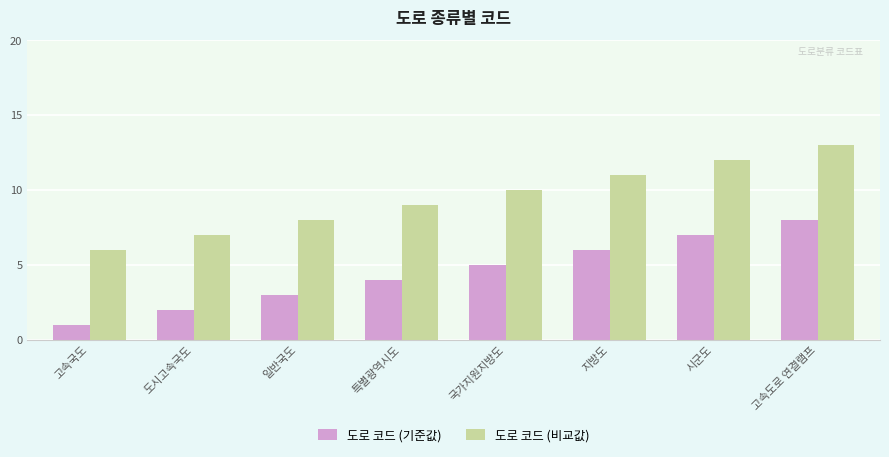

The 도로 코드 (기준값) series shows 2 at 도시고속국도. True or false?

True